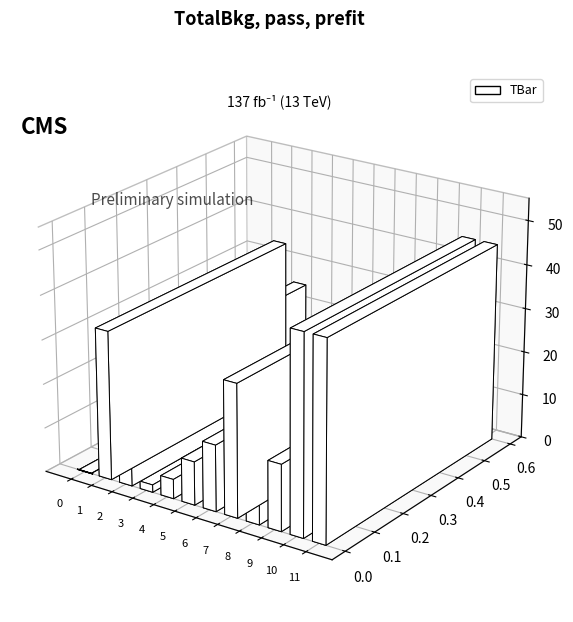

What is the change in value from 2 to 4?

-20.6